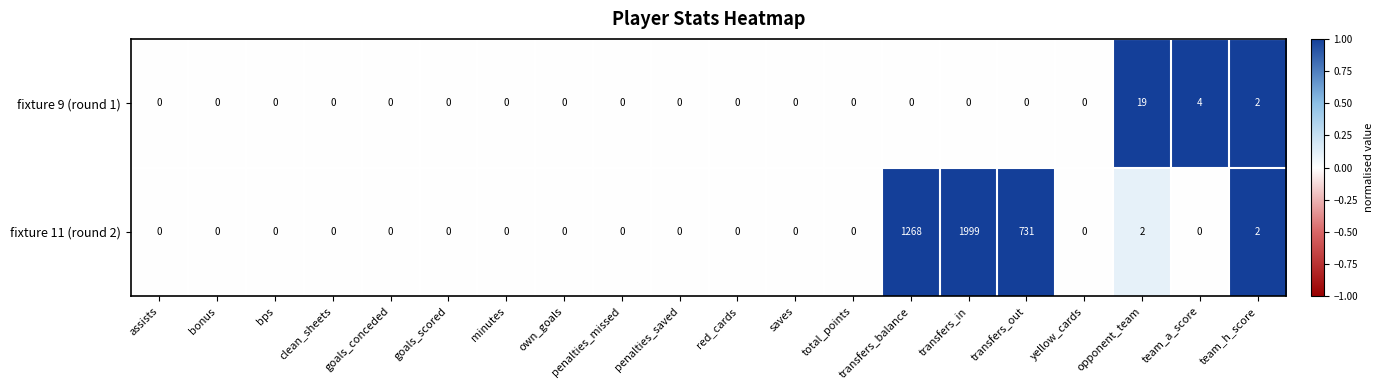

Which category has the highest value across all series?

transfers_in